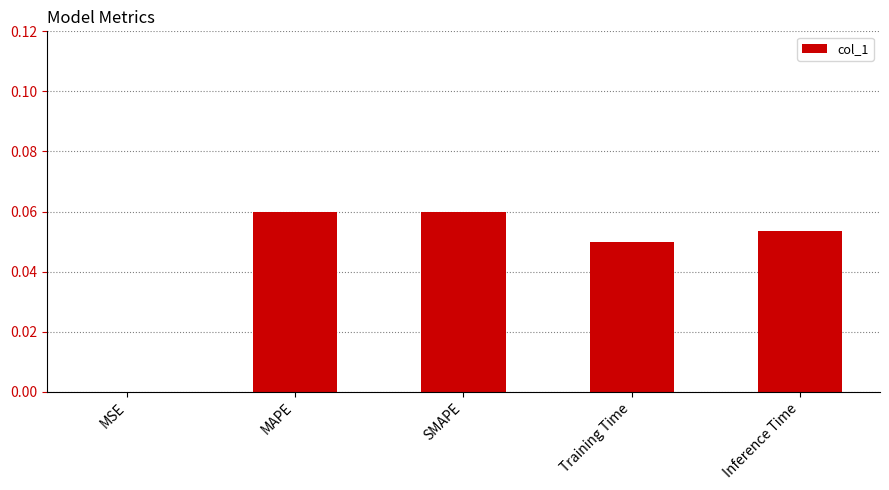

The chart shows a value of 0.0 at MSE. True or false?

True